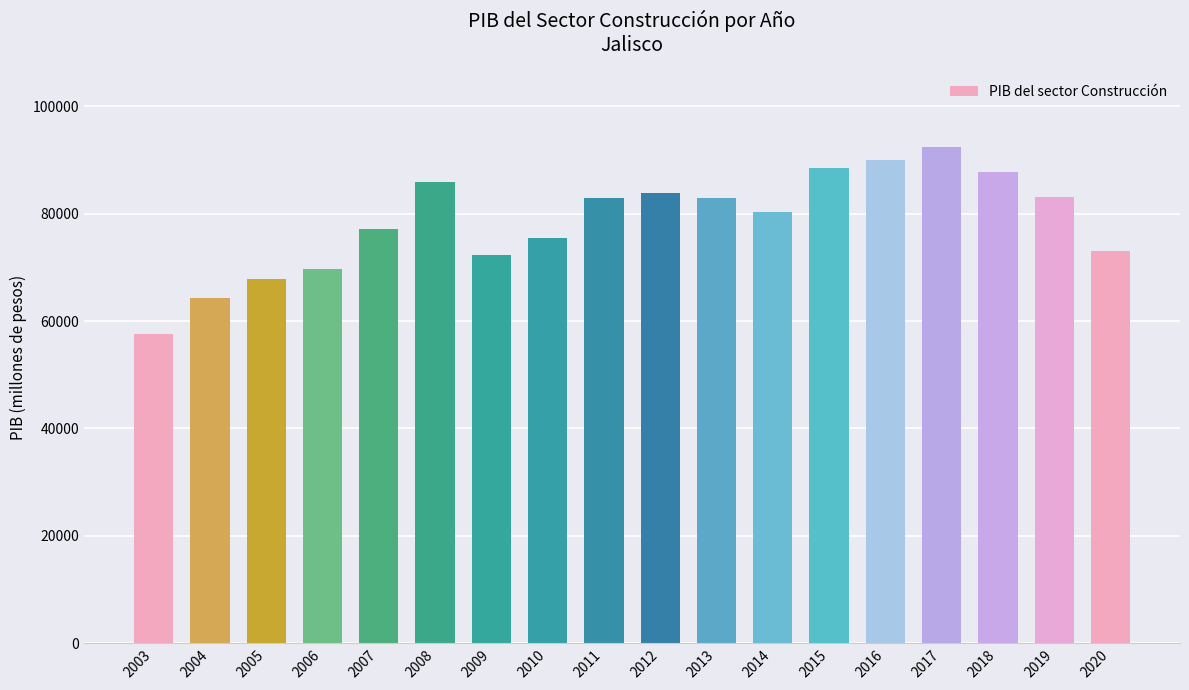

The value at 2005 is 36831.6. True or false?

False